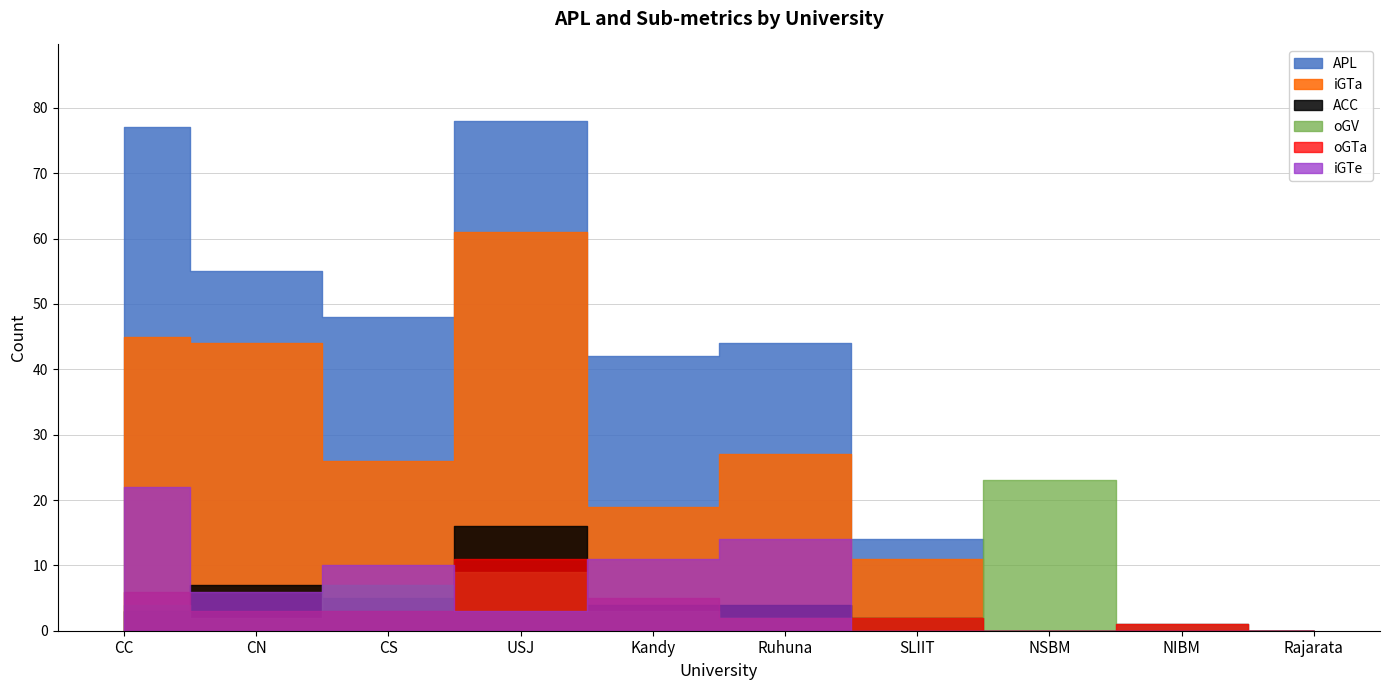

Where is the first local maximum for iGTa?

USJ